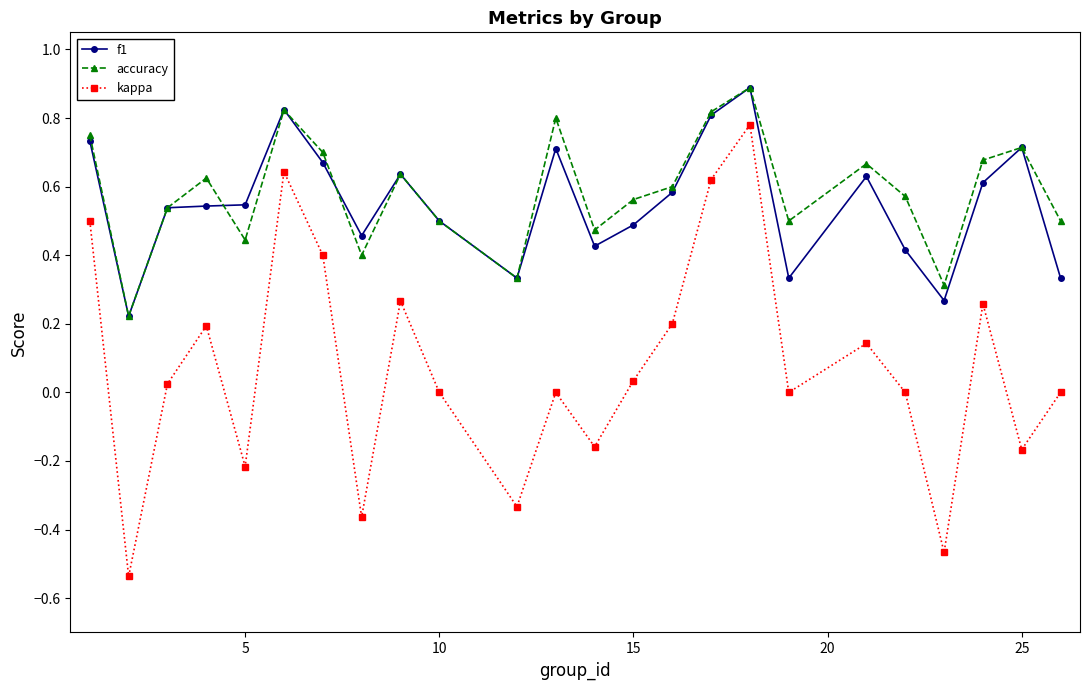

What is the highest value of the accuracy series?

0.9